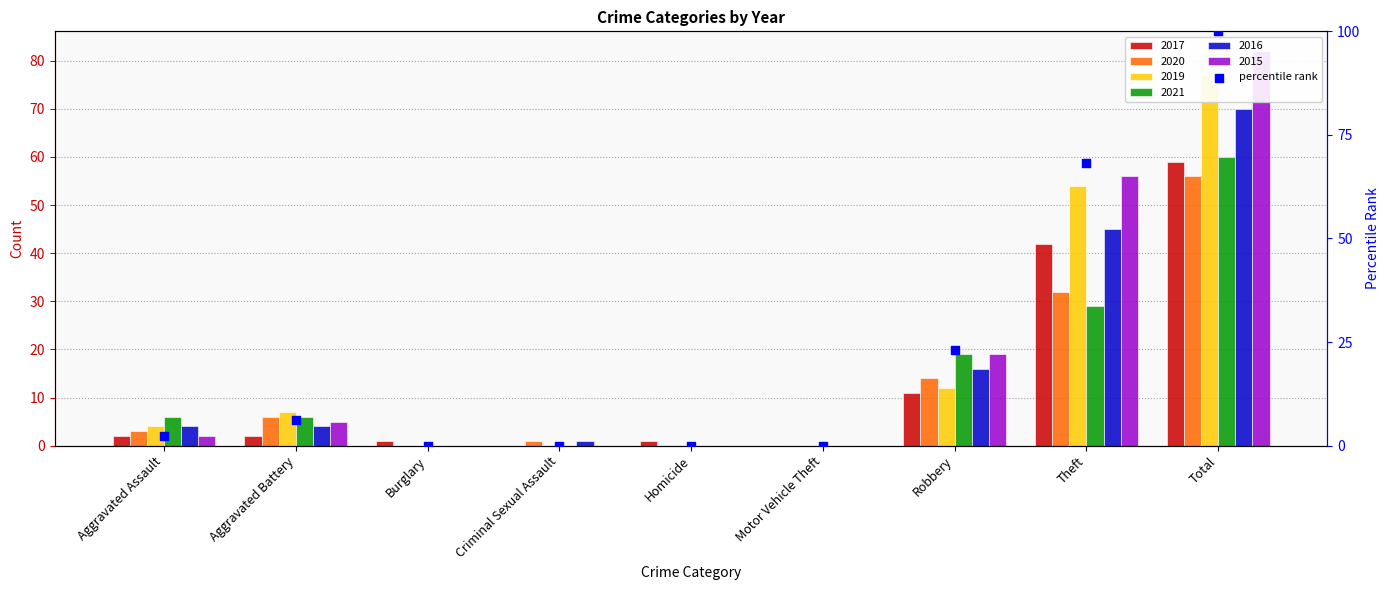

What is the change in value from Robbery to Total?

+76.8